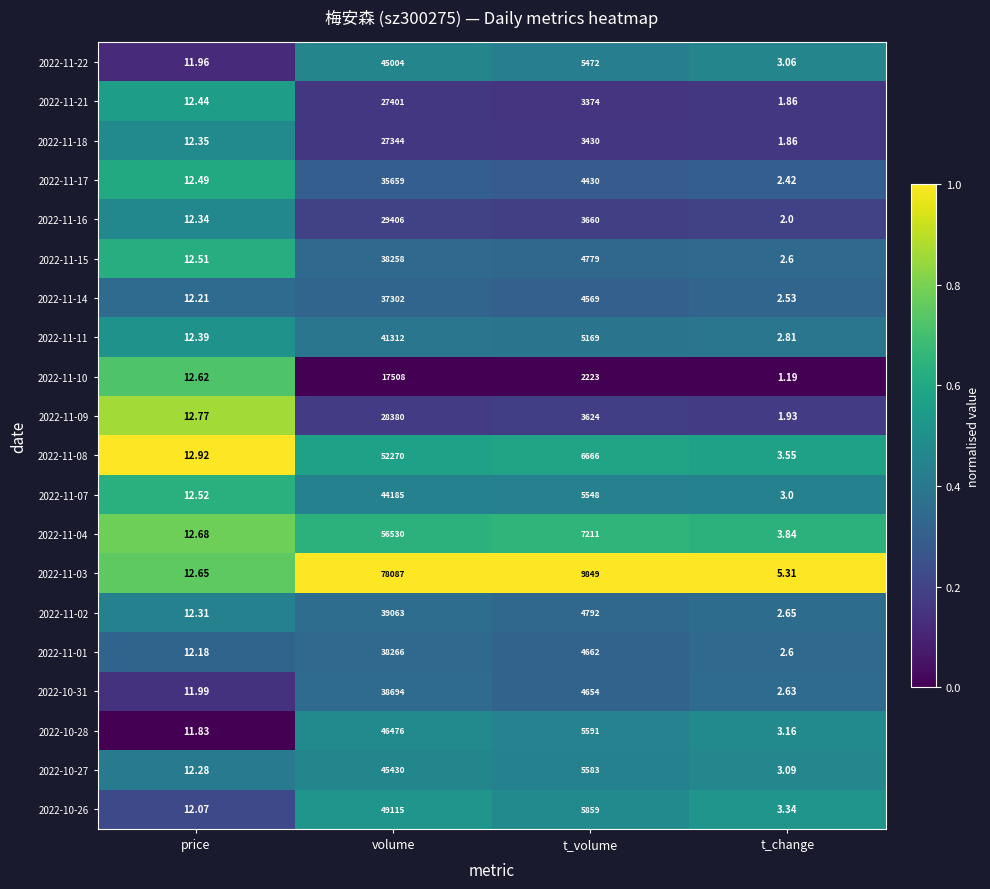

At which category is the sum across all series the highest?

volume